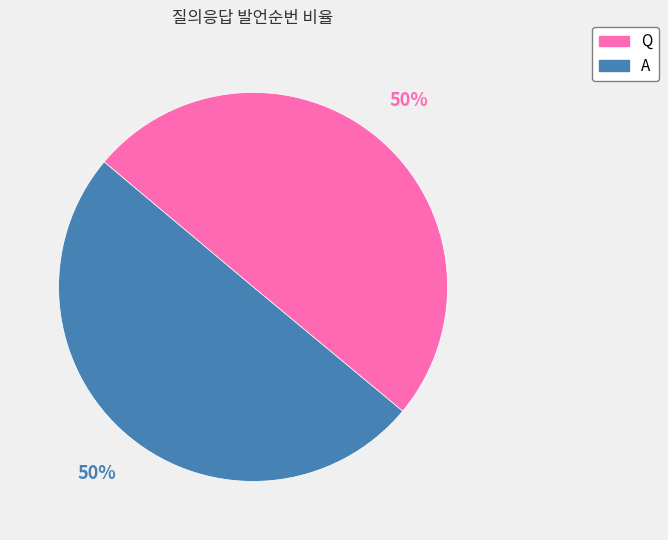

Count the number of slices in the pie.

2